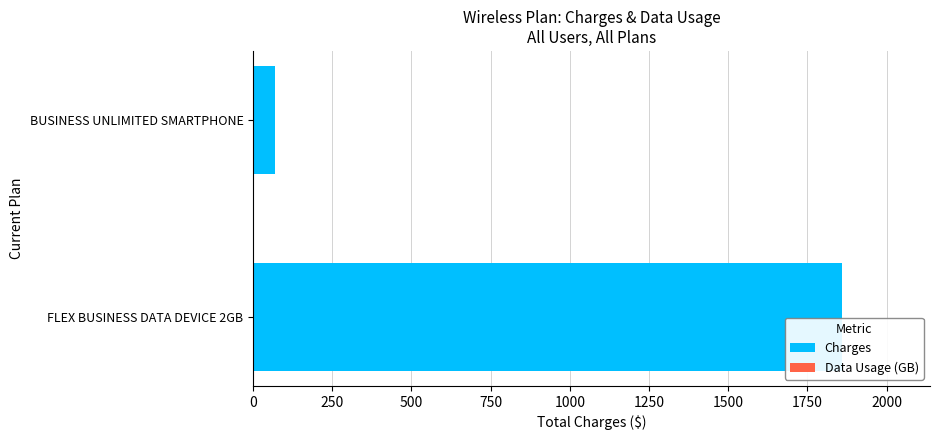

What is the greatest value displayed?

1858.5